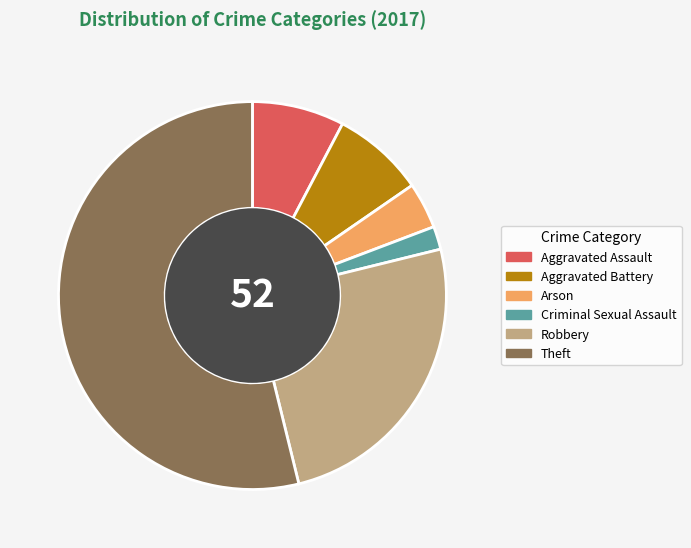

How many segments does this pie chart have?

6